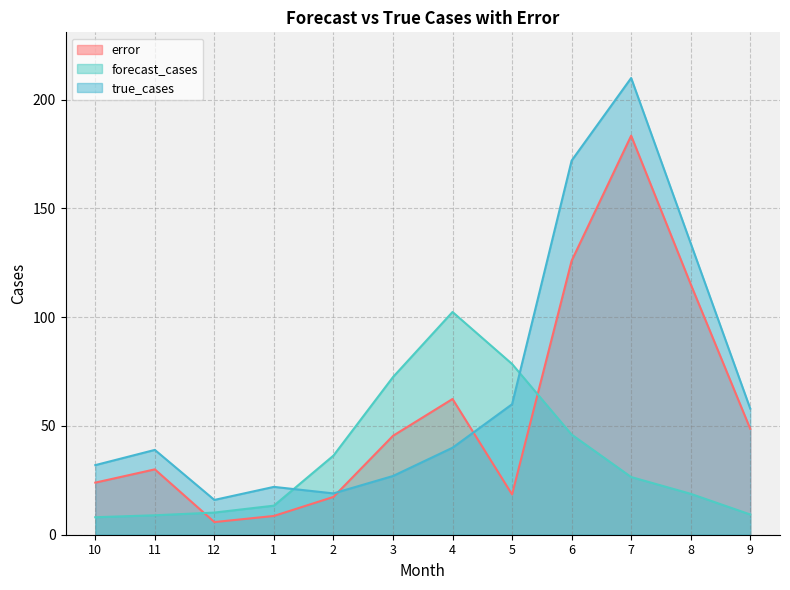

What is the average value of the error series?

57.1